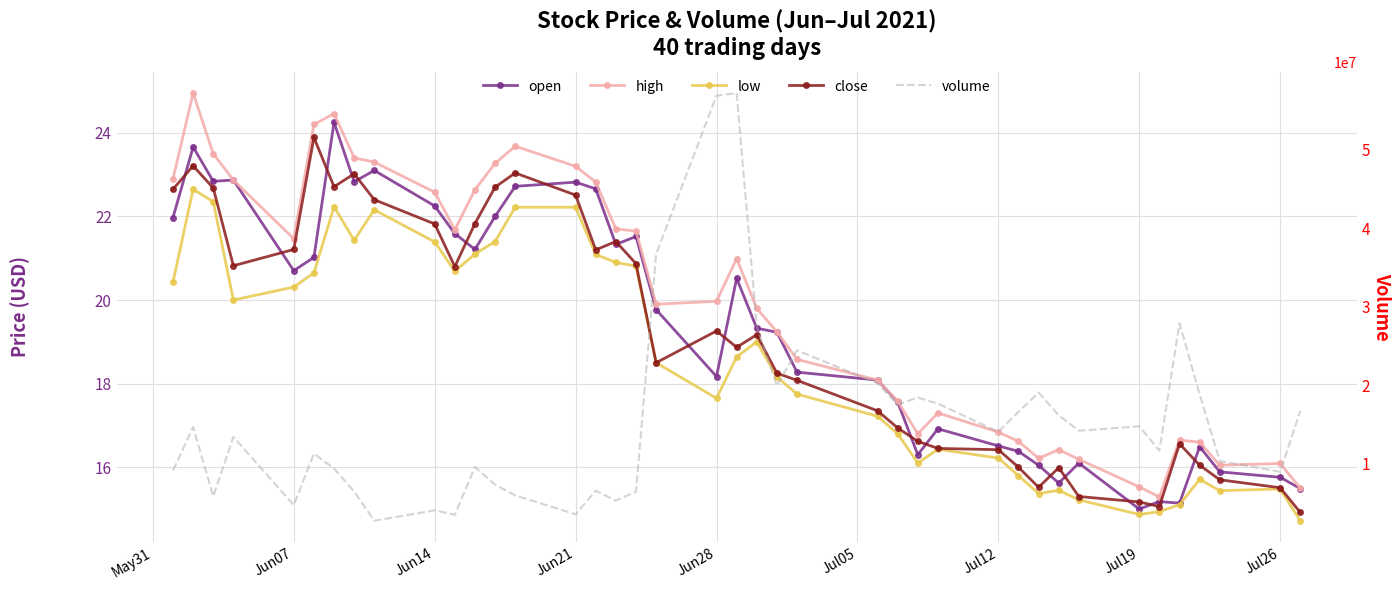

The close series shows 39.3 at 12. True or false?

False